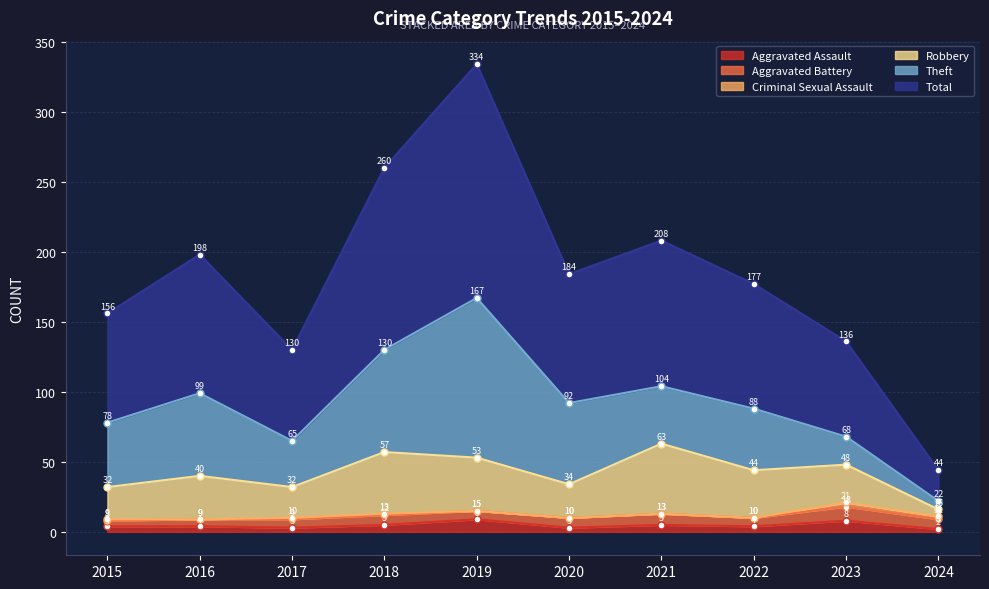

Rank the categories by Robbery value from highest to lowest.

2021, 2018, 2019, 2022, 2016, 2023, 2020, 2015, 2017, 2024